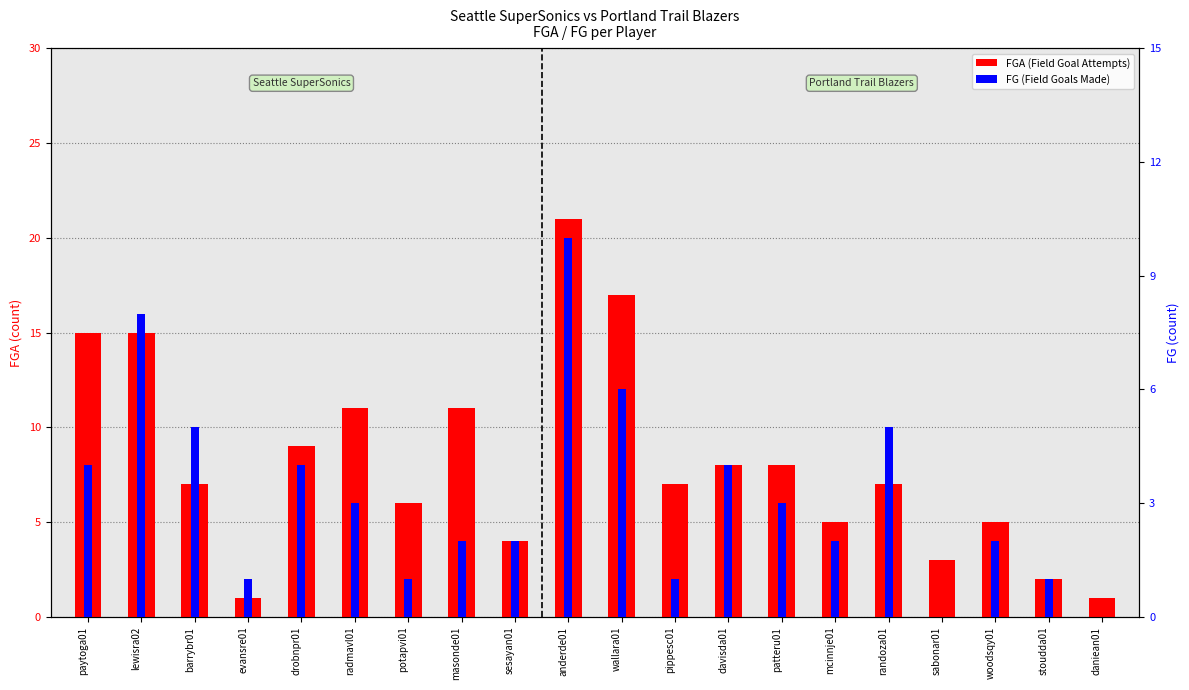

Rank the categories by FGA value from lowest to highest.

evansre01, daniean01, stoudda01, sabonar01, sesayan01, mcinnje01, woodsqy01, potapvi01, barrybr01, pippesc01, randoza01, davisda01, patteru01, drobnpr01, radmavl01, masonde01, paytoga01, lewisra02, wallara01, anderde01